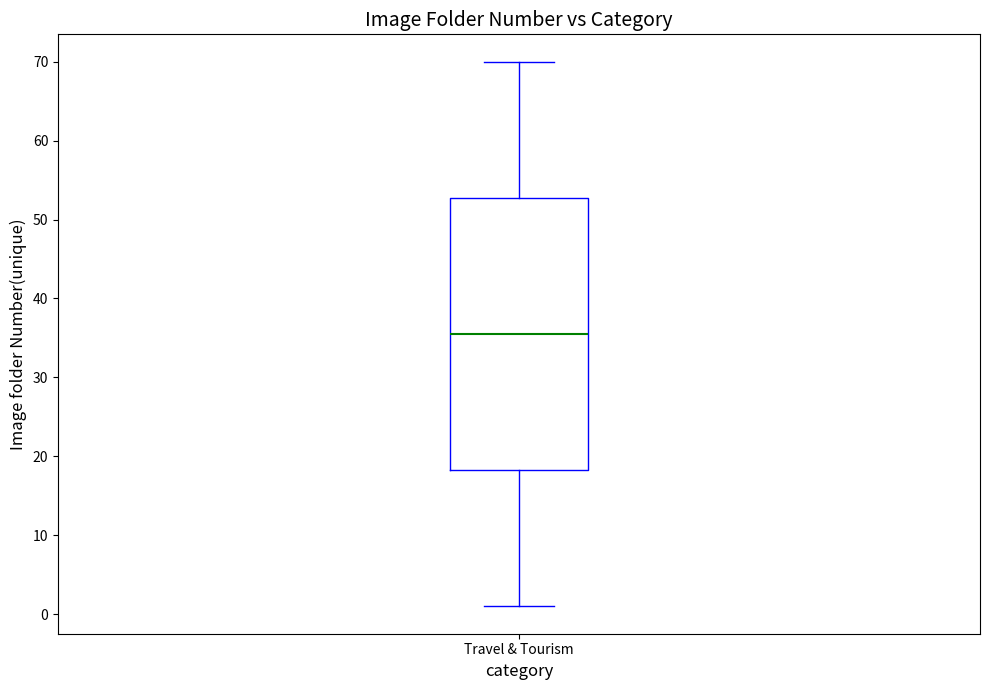

Where is the upper edge of the box for Travel & Tourism on the y-axis? The values are not printed on the chart, so give them approximately, as read against the axis.

53